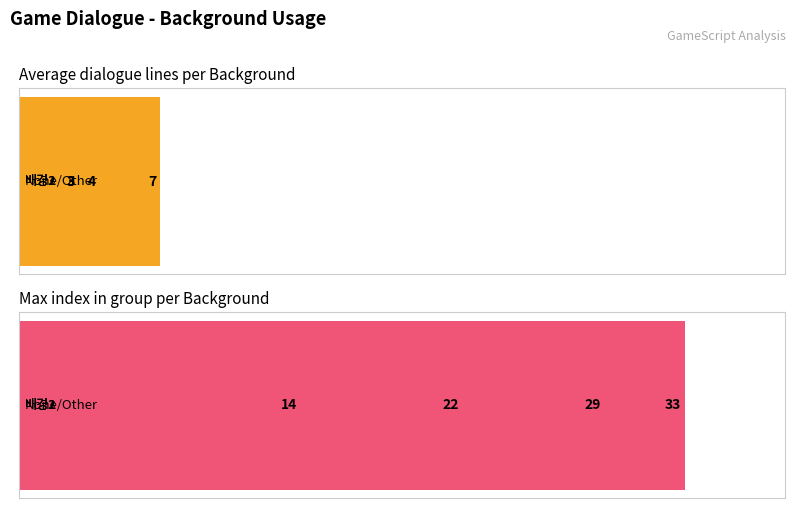

Are the bars grouped side by side (vs. stacked)?

Yes